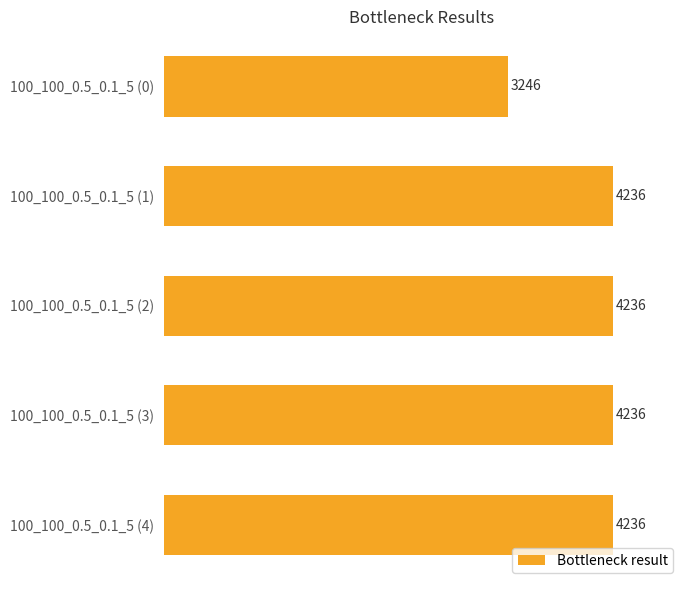

Is it true that the value at 100_100_0.5_0.1_5 (0) is 3246?

True